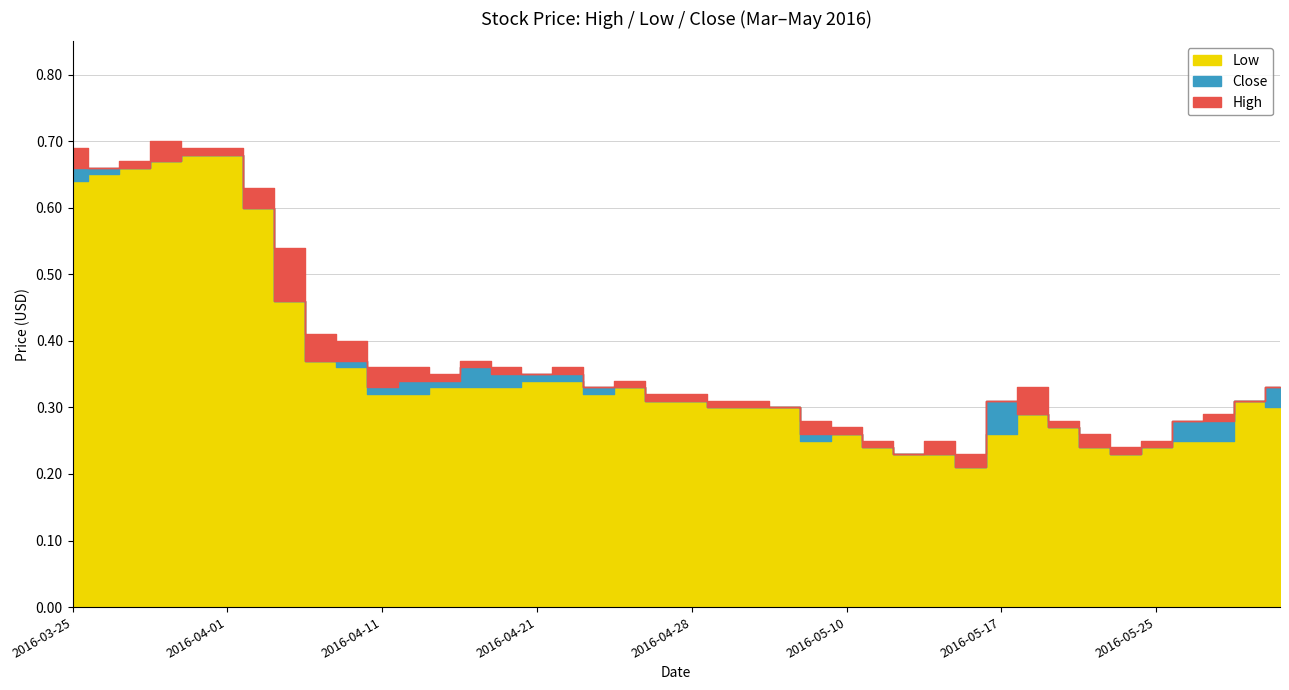

Between 2016-04-27 and 2016-05-19, which series saw the biggest shift?

High